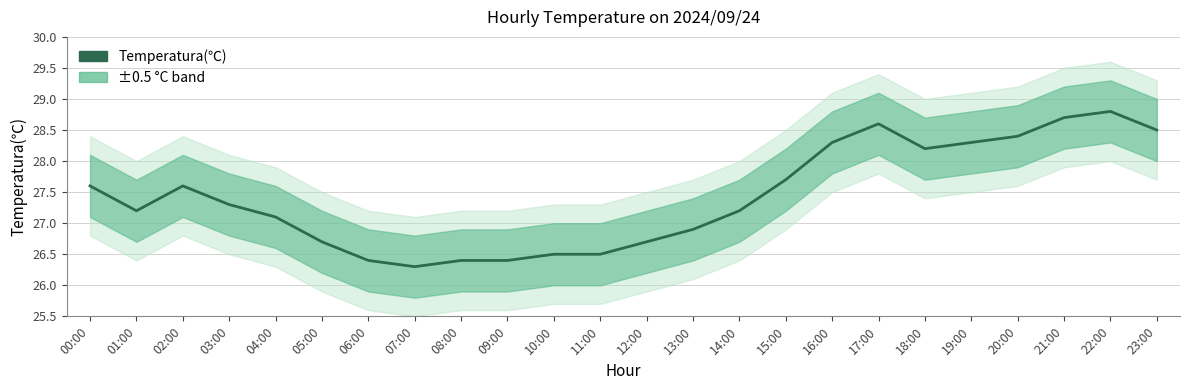

List the labels in order of value, smallest first.

07:00, 06:00, 08:00, 09:00, 10:00, 11:00, 05:00, 12:00, 13:00, 04:00, 01:00, 14:00, 03:00, 00:00, 02:00, 15:00, 18:00, 16:00, 19:00, 20:00, 23:00, 17:00, 21:00, 22:00